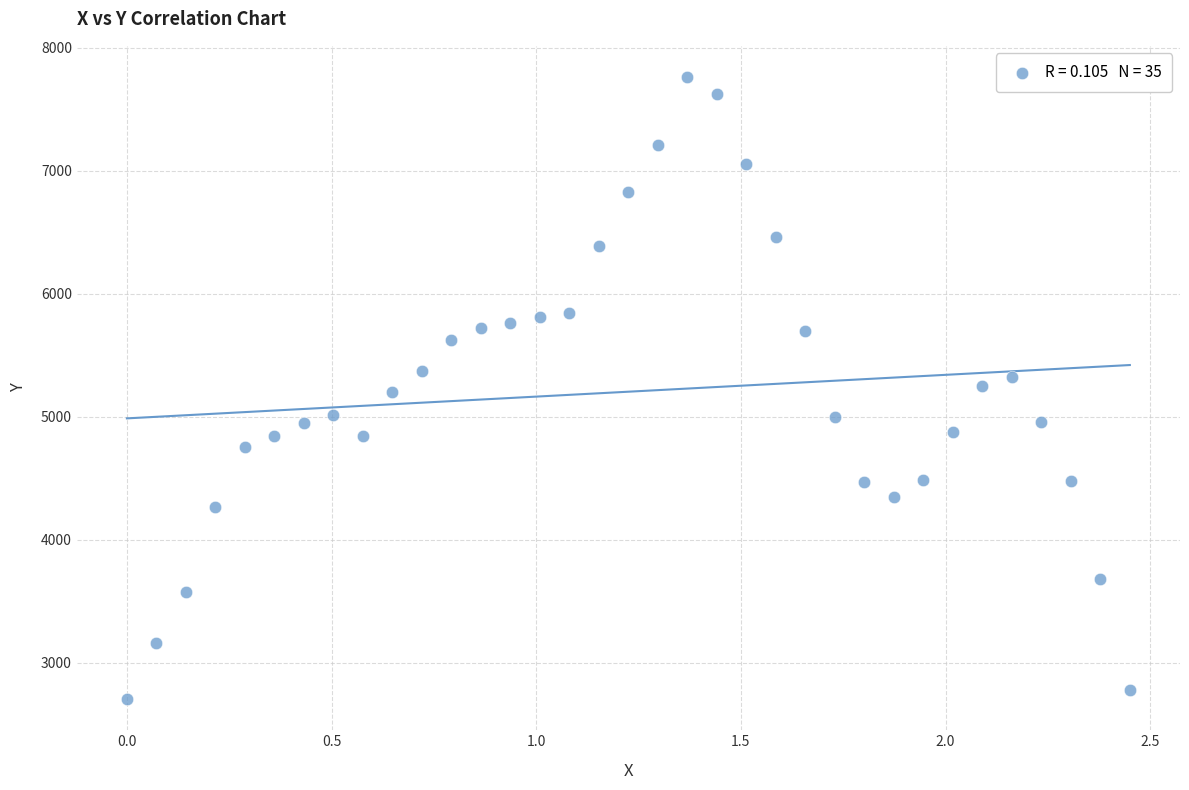

What is the range of X values (max minus min)?

2.5